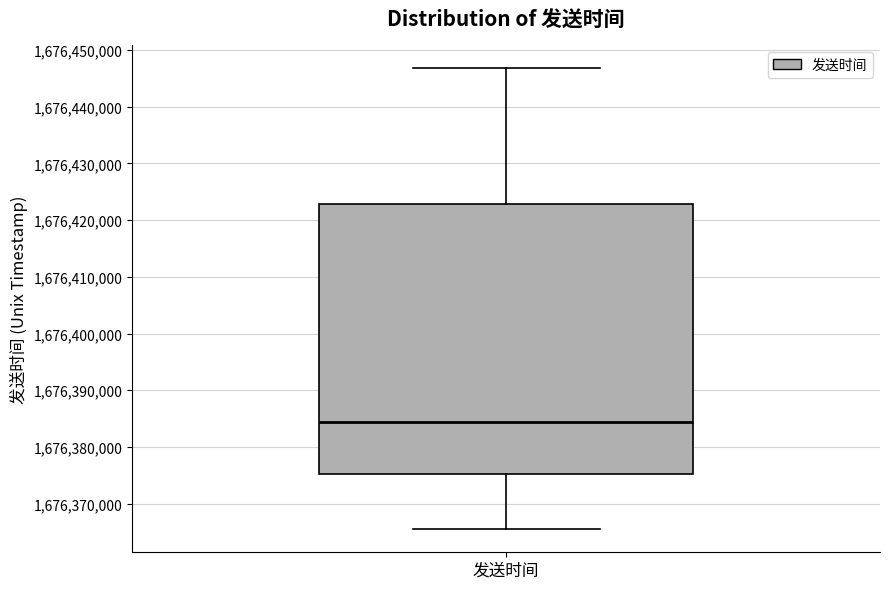

Transcribe this box plot: give where the median line is, the range the box spans, and where the two whiskers end, as read against the y-axis. The values are not printed on the chart, so give them approximately, as read against the axis.

median 1676384000, box 1676375000 to 1676423000, whiskers 1676365000 to 1676447000